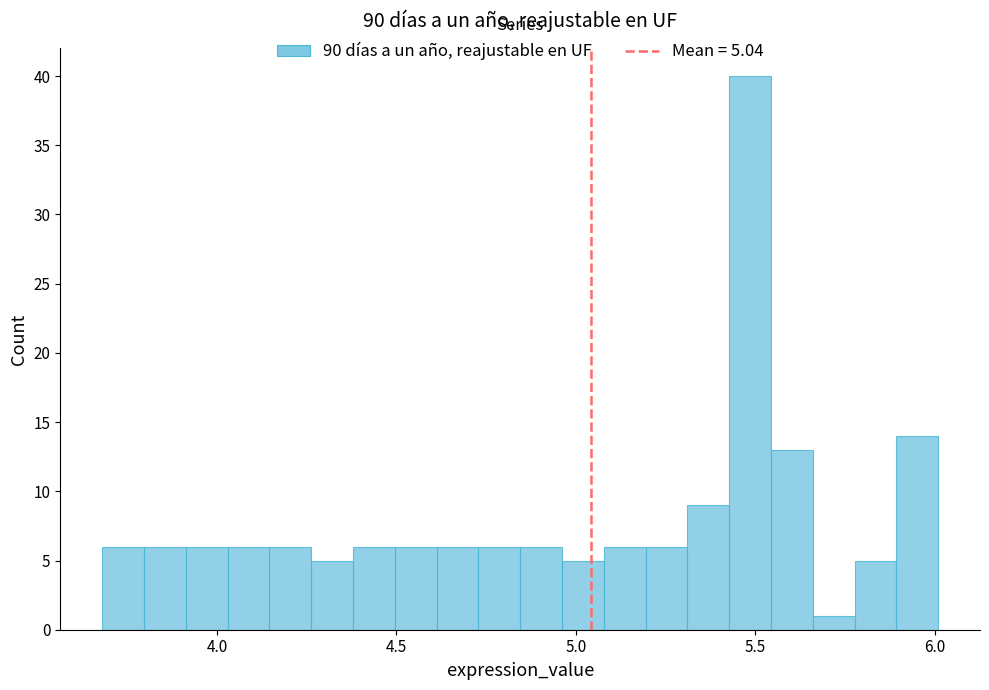

Read against the x-axis, roughly where is the centre of the tallest bar?

5.50